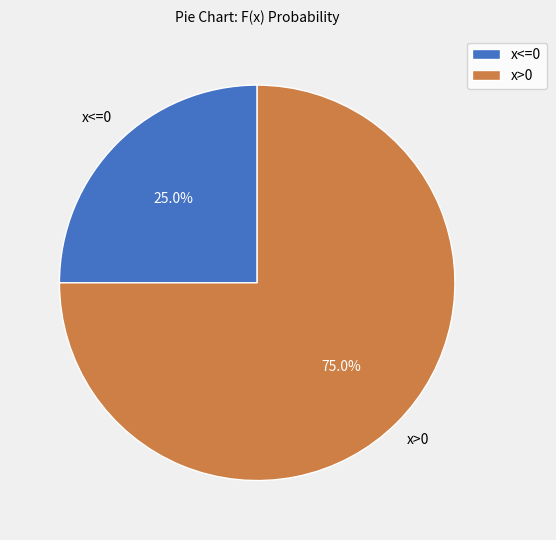

To the nearest percent, what portion does x>0 represent?

75%